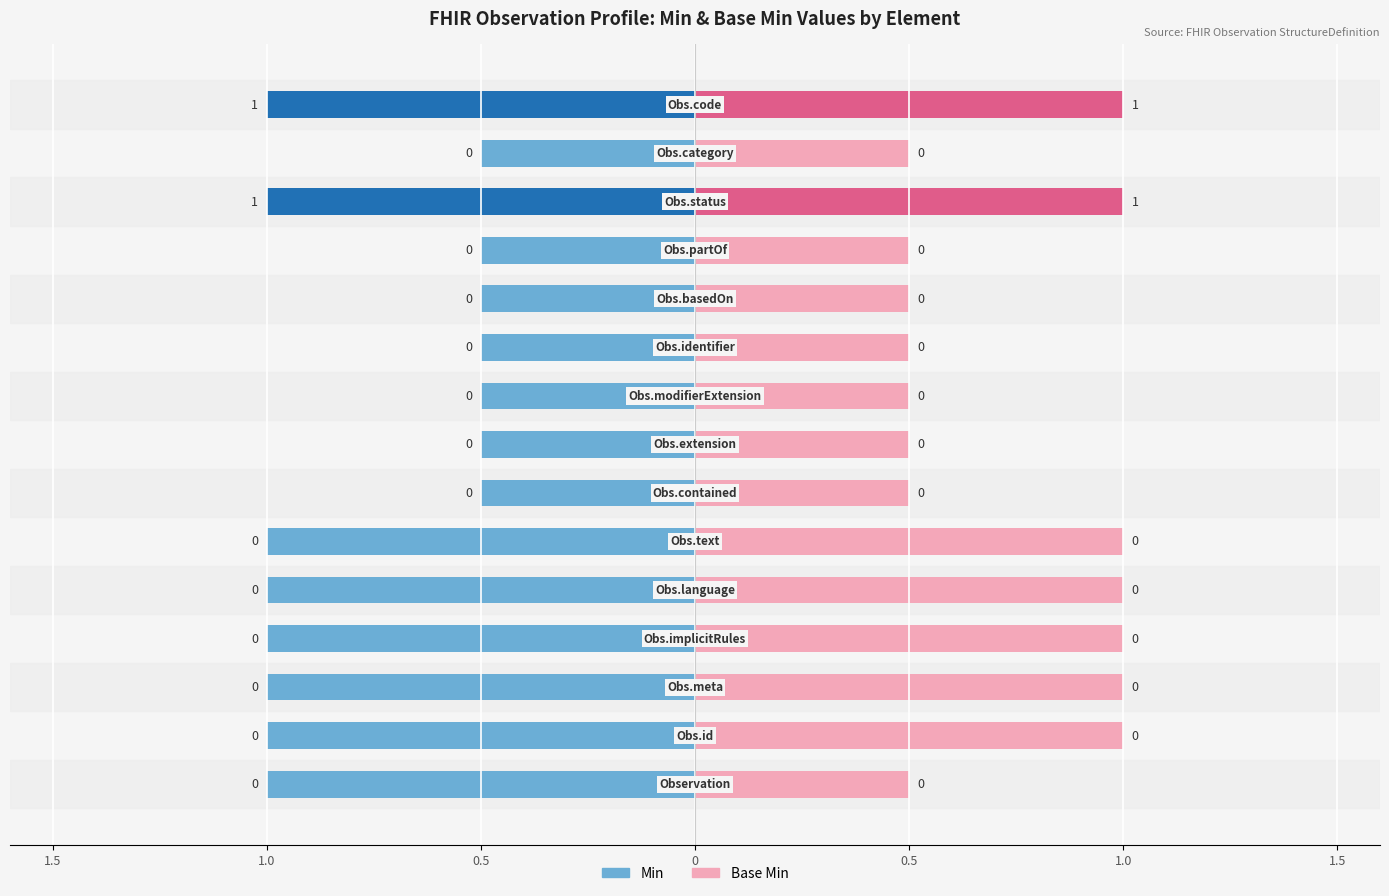

Which series has the largest total across all categories?

Base Min